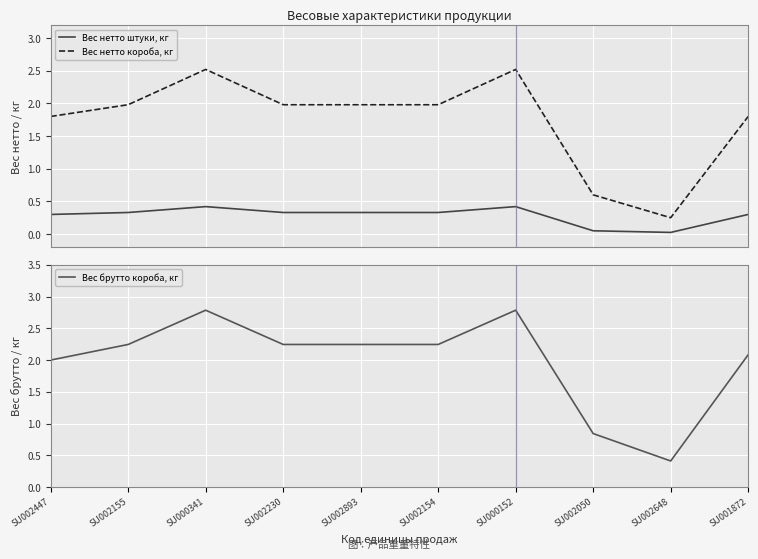

How many lines are shown in the chart?

3